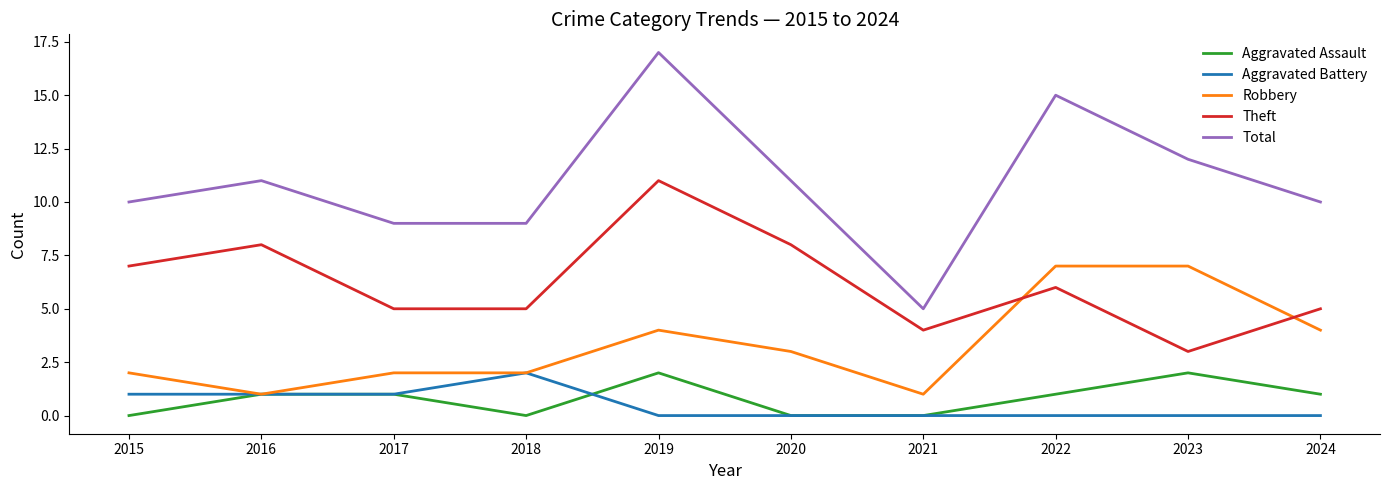

Is it true that Robbery equals 7 at 2022?

True